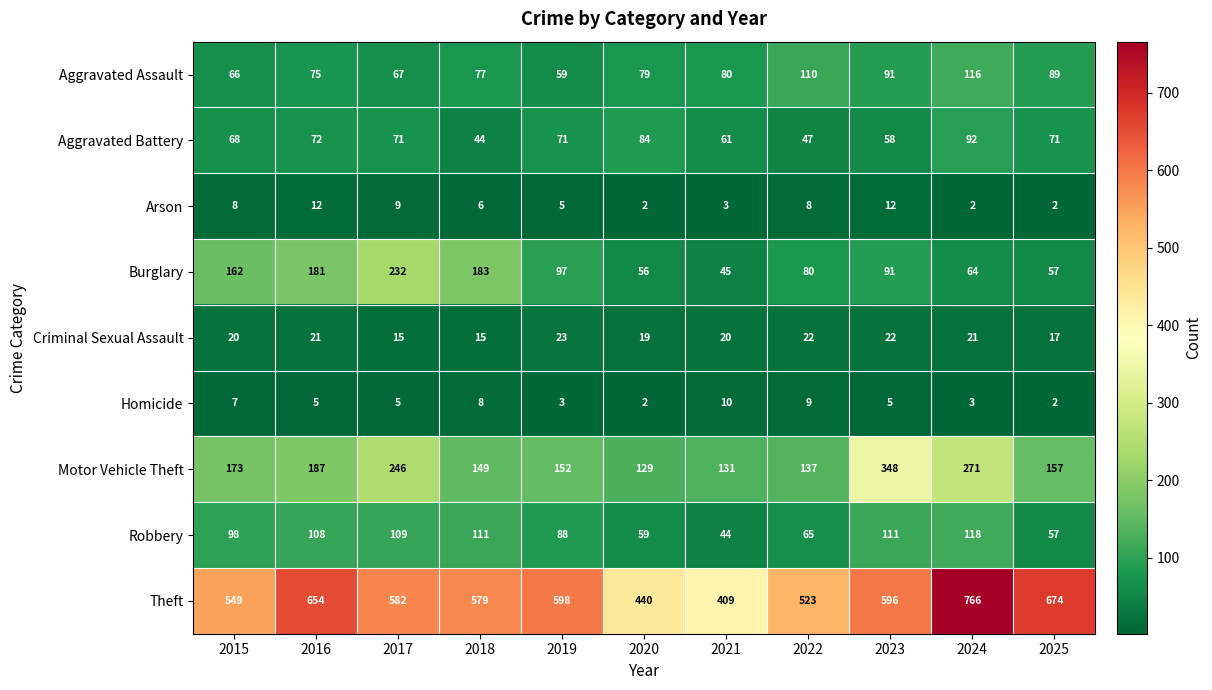

Between 2016 and 2023, which series saw the biggest shift?

Motor Vehicle Theft